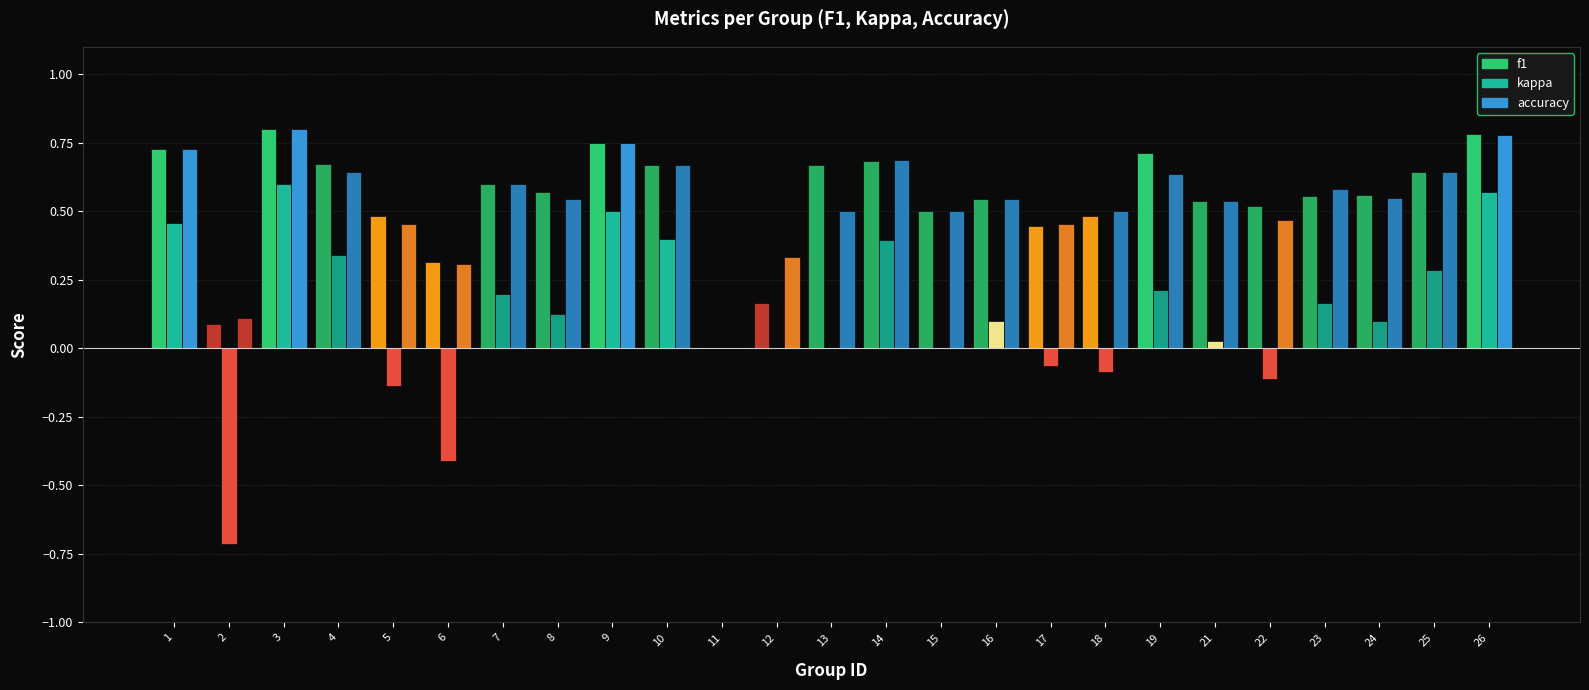

List the labels in order of kappa value, largest first.

3, 26, 9, 1, 10, 14, 4, 25, 19, 7, 23, 8, 24, 16, 21, 11, 12, 13, 15, 17, 18, 22, 5, 6, 2